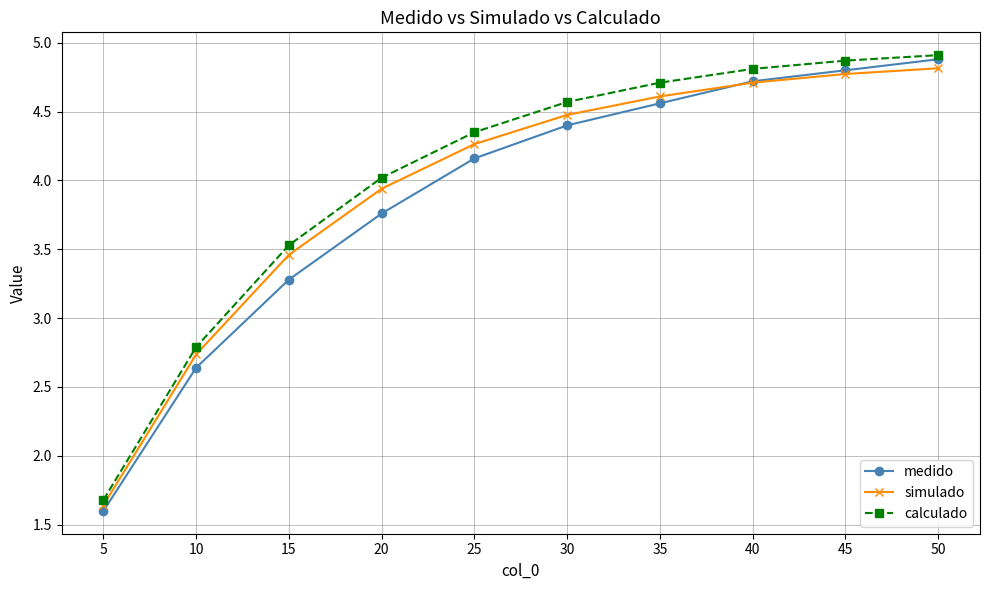

At how many categories does at least one series exceed 3?

8